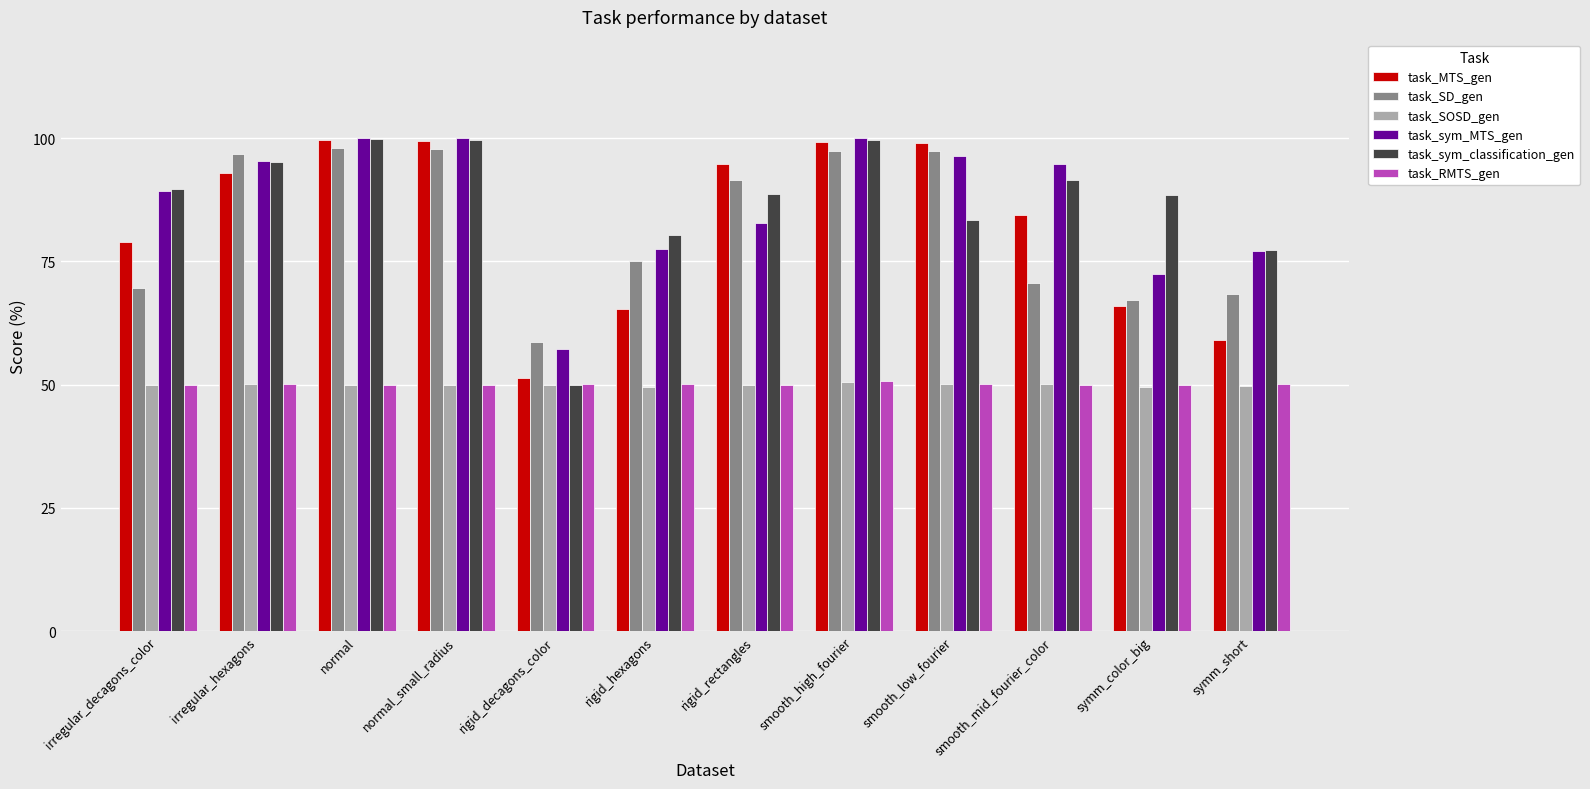

How many bars are there in each group?

6